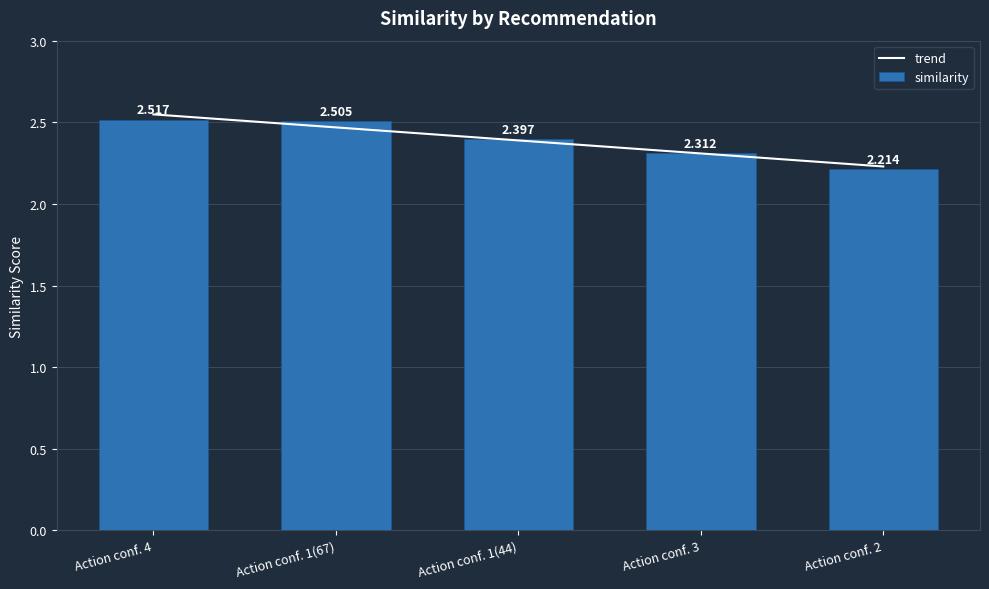

What is the label of the 2nd bar from the right?

Action conf. 3